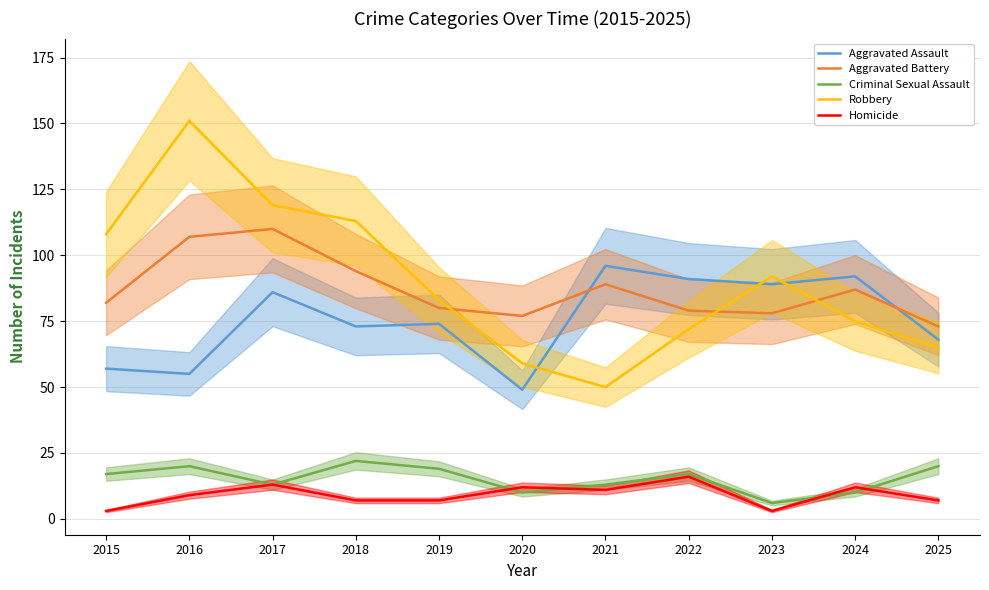

Which category has the lowest value in the Criminal Sexual Assault series?

2023